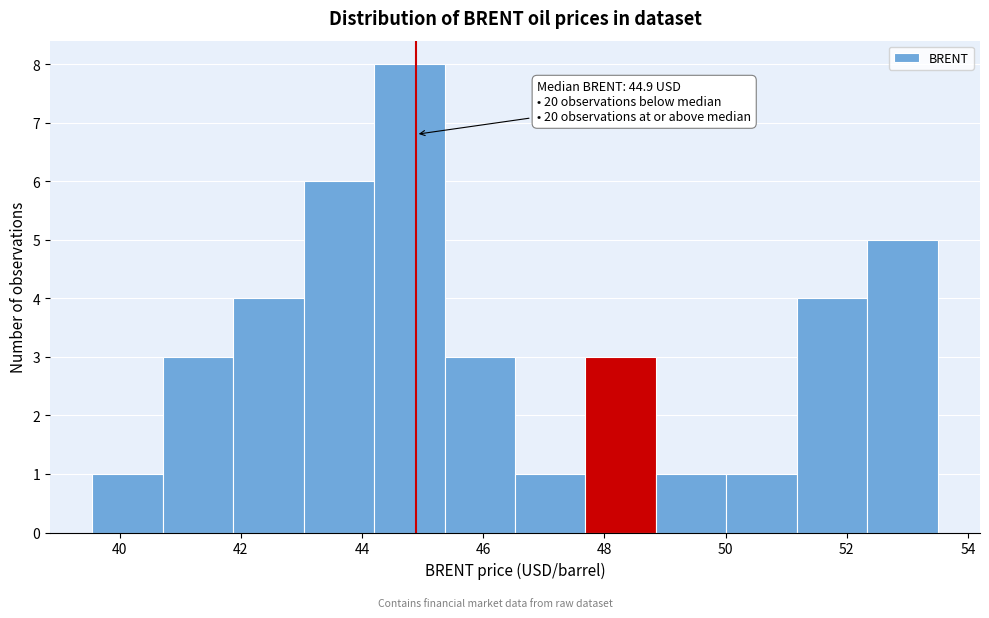

Over which range of the x-axis is the bar tallest?

44.2 to 45.4